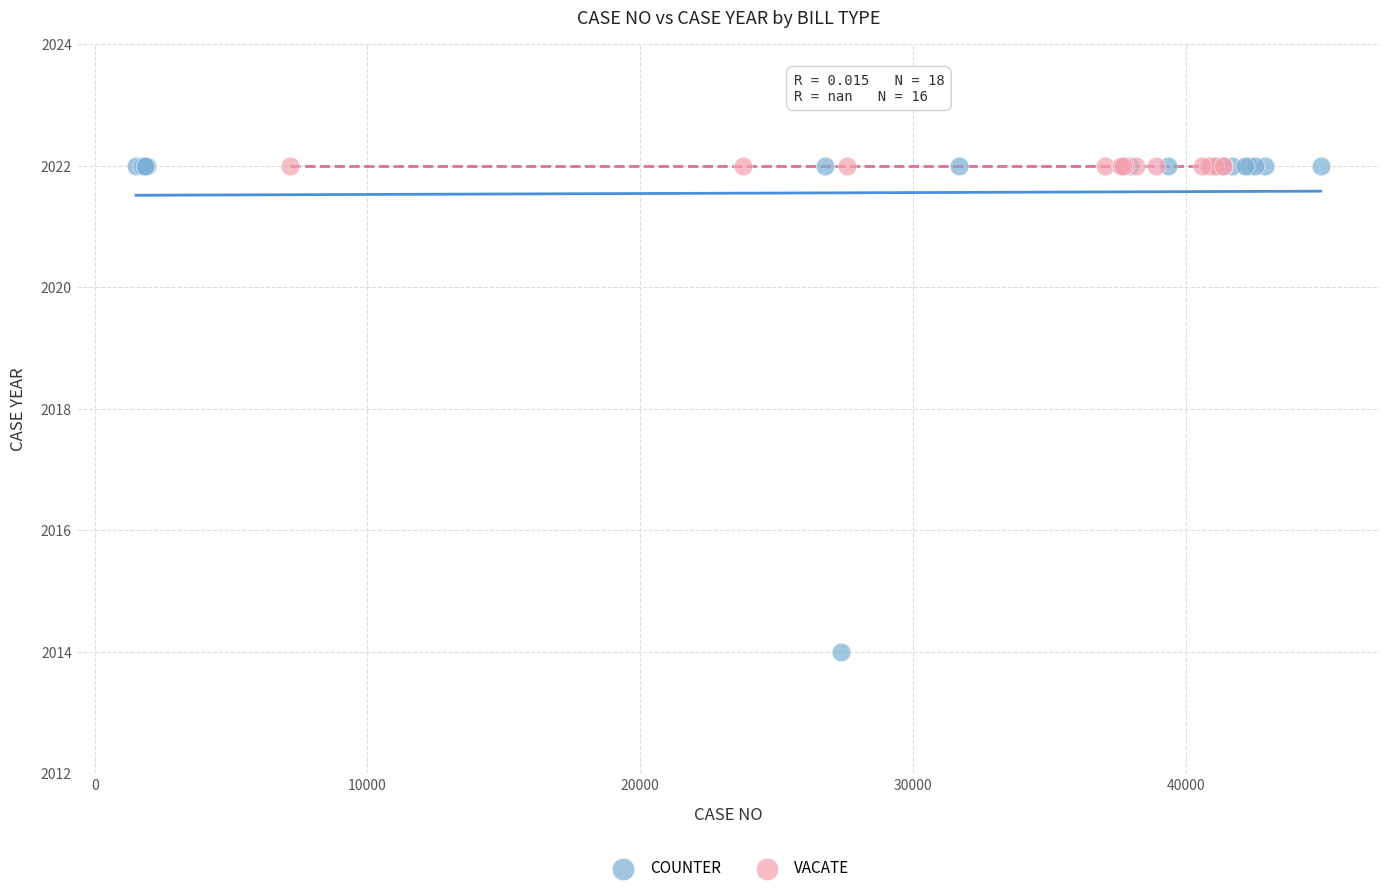

Which series reaches the minimum Y coordinate?

COUNTER